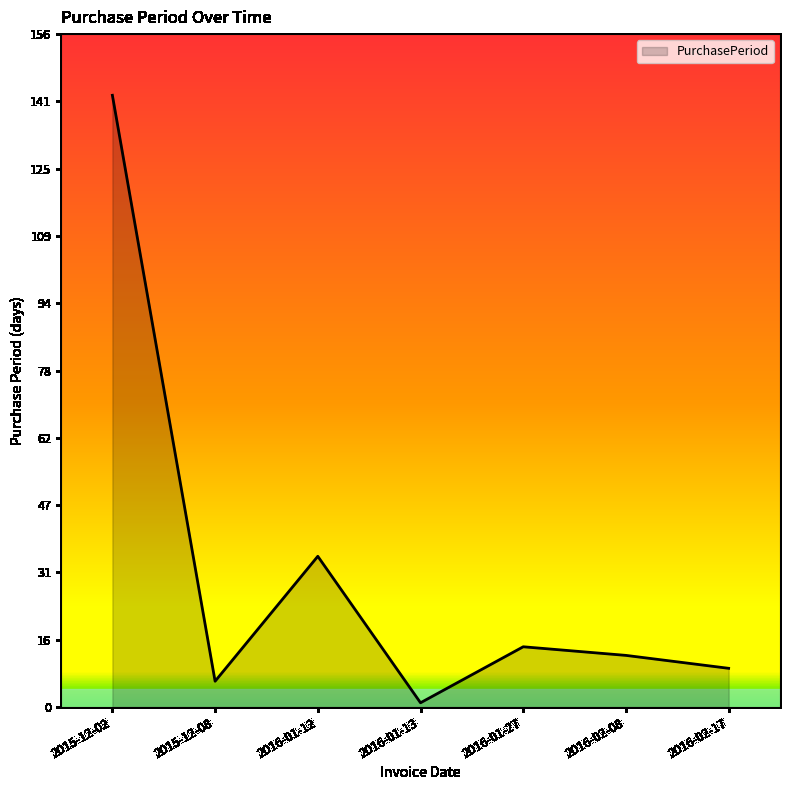

Which label corresponds to the largest value in the chart?

2015-12-02